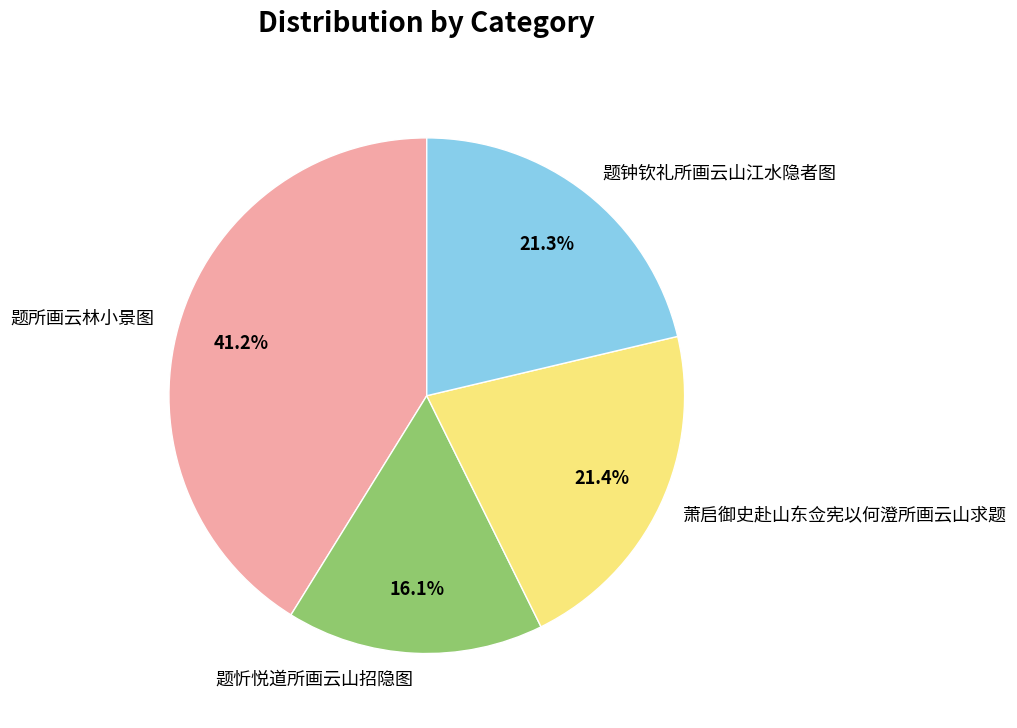

To the nearest percent, what portion does 萧启御史赴山东佥宪以何澄所画云山求题 represent?

21%